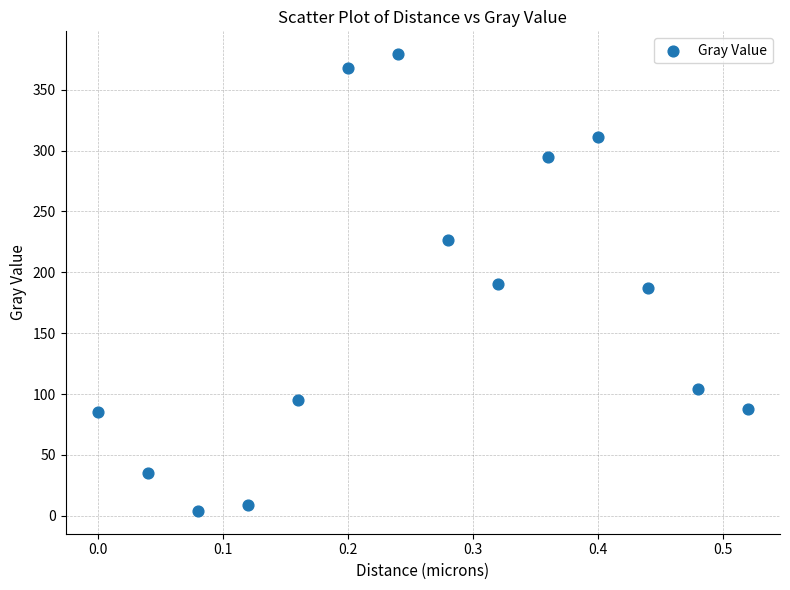

What is the range of Y values (max minus min)?

375.3